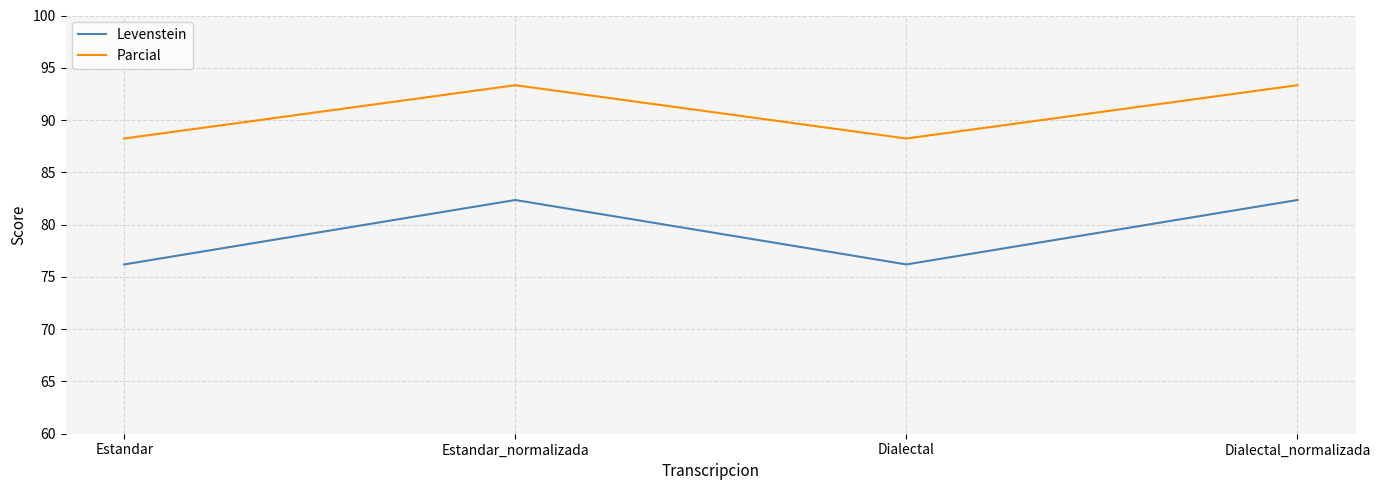

What is the difference between the second highest and minimum values in the Parcial series?

5.1